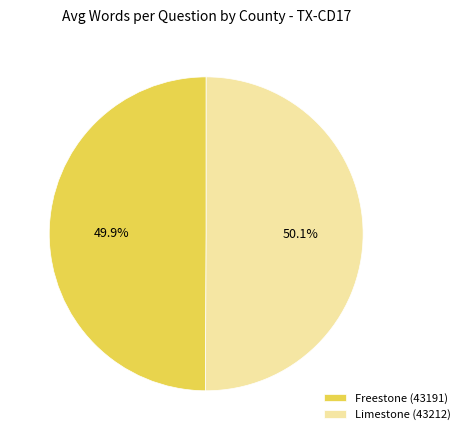

What is the ratio of the value at Freestone (43191) to the value at Limestone (43212)?

1.0